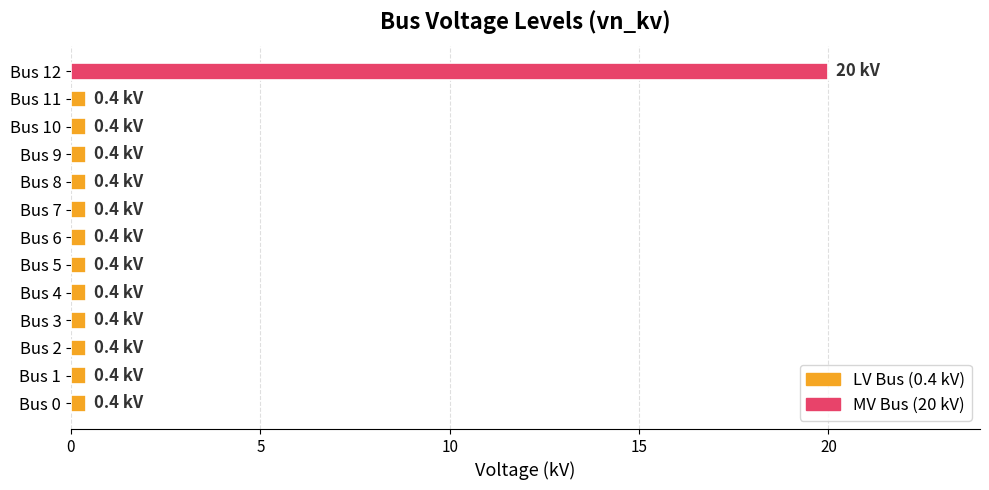

What is the maximum value shown in the chart?

20.0